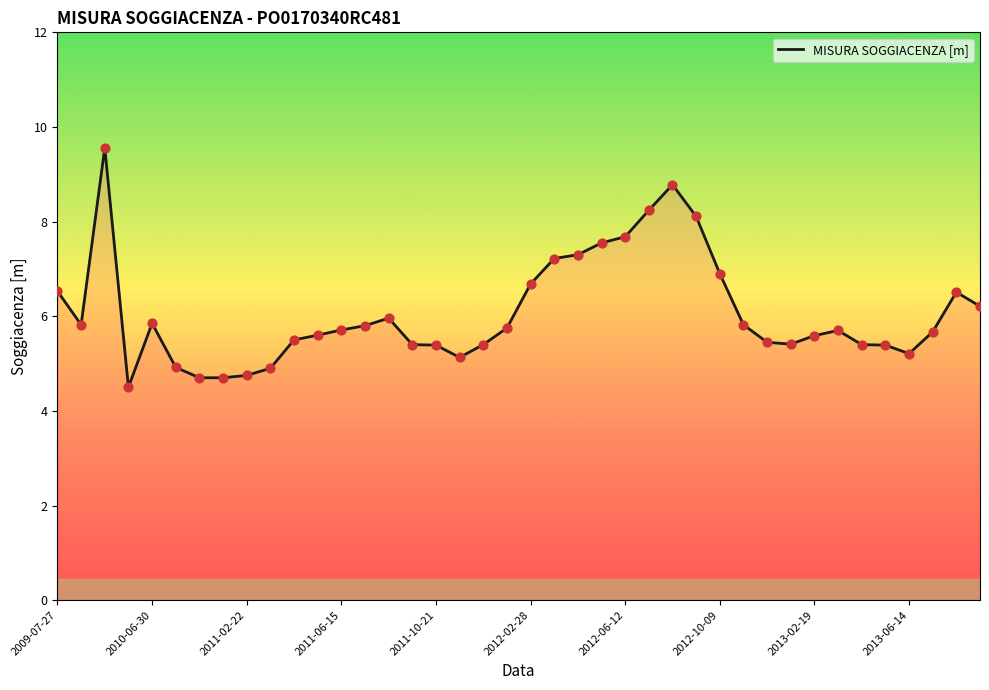

What is the difference between the maximum and minimum values?

5.1